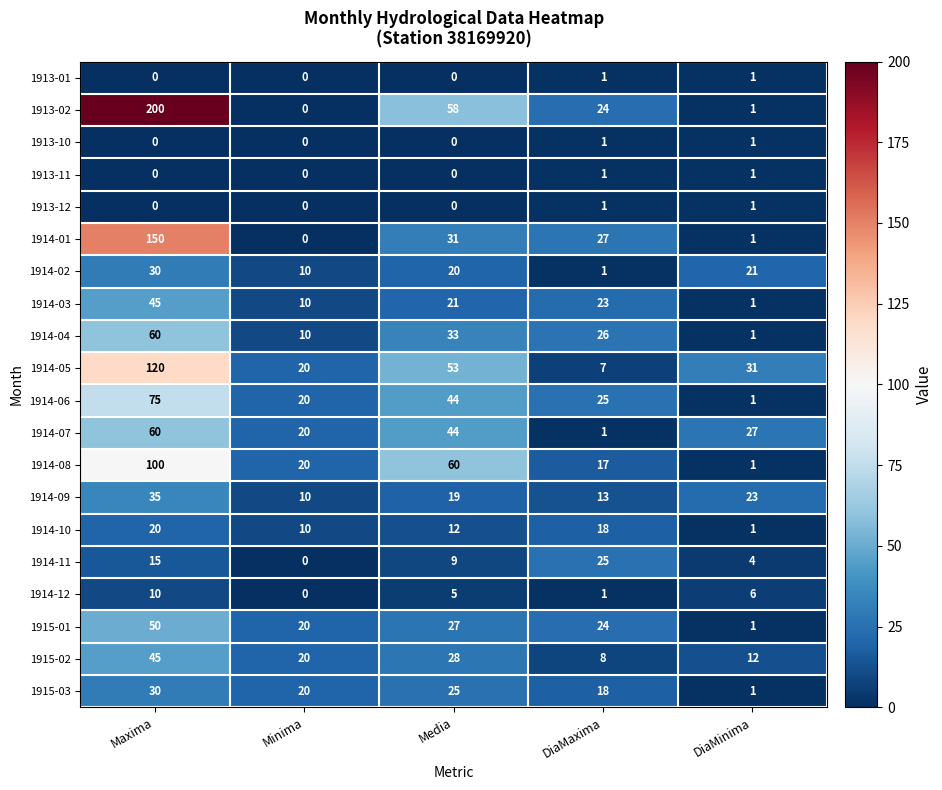

At which label does 1914-04 reach its peak?

Maxima